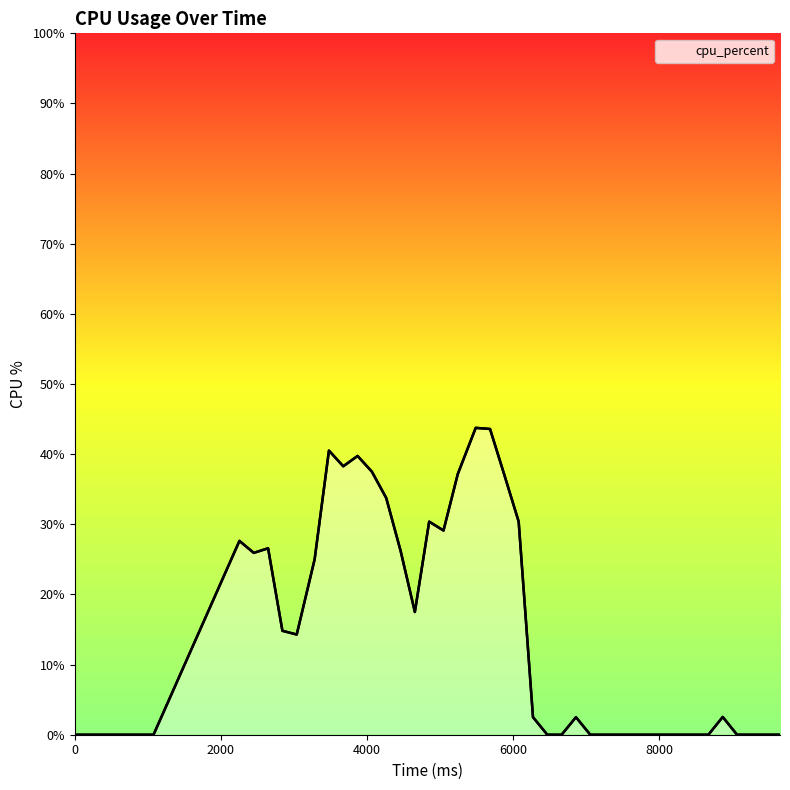

What is the greatest value displayed?

43.8